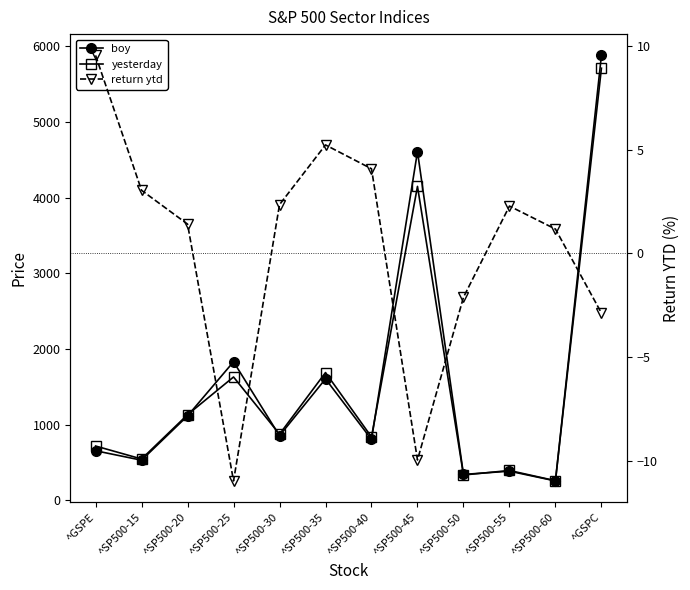

True or false: return ytd and yesterday intersect in this chart.

False